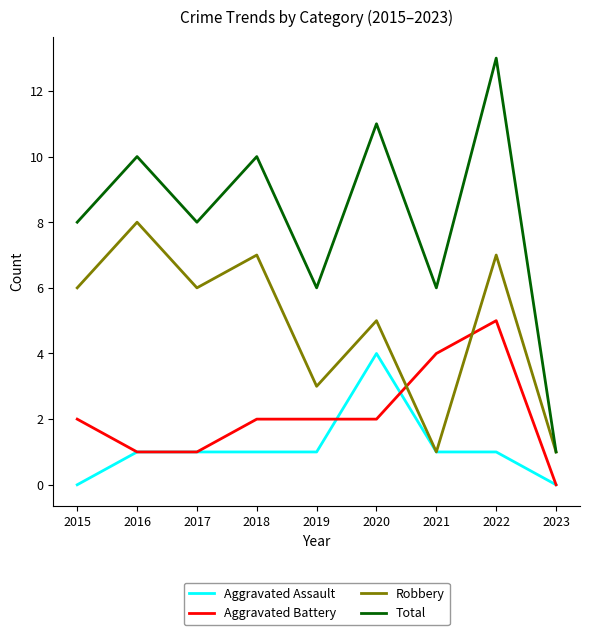

What are all the series names shown in the legend?

Aggravated Assault, Aggravated Battery, Robbery, Total